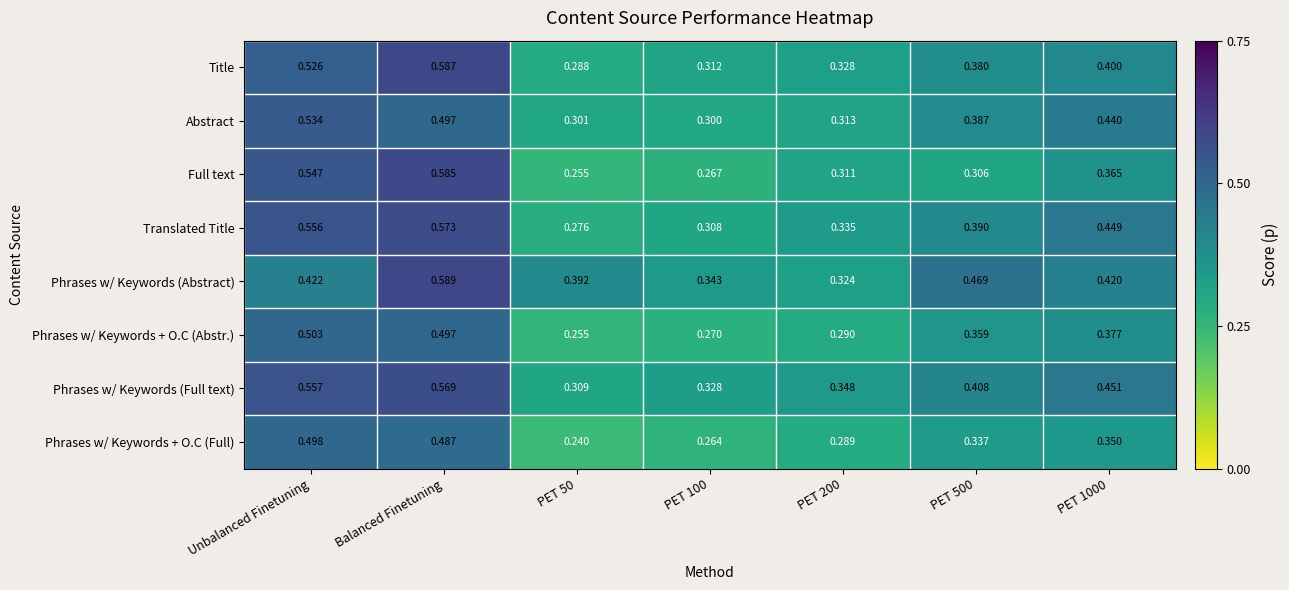

Which series has the widest spread of values?

Full text